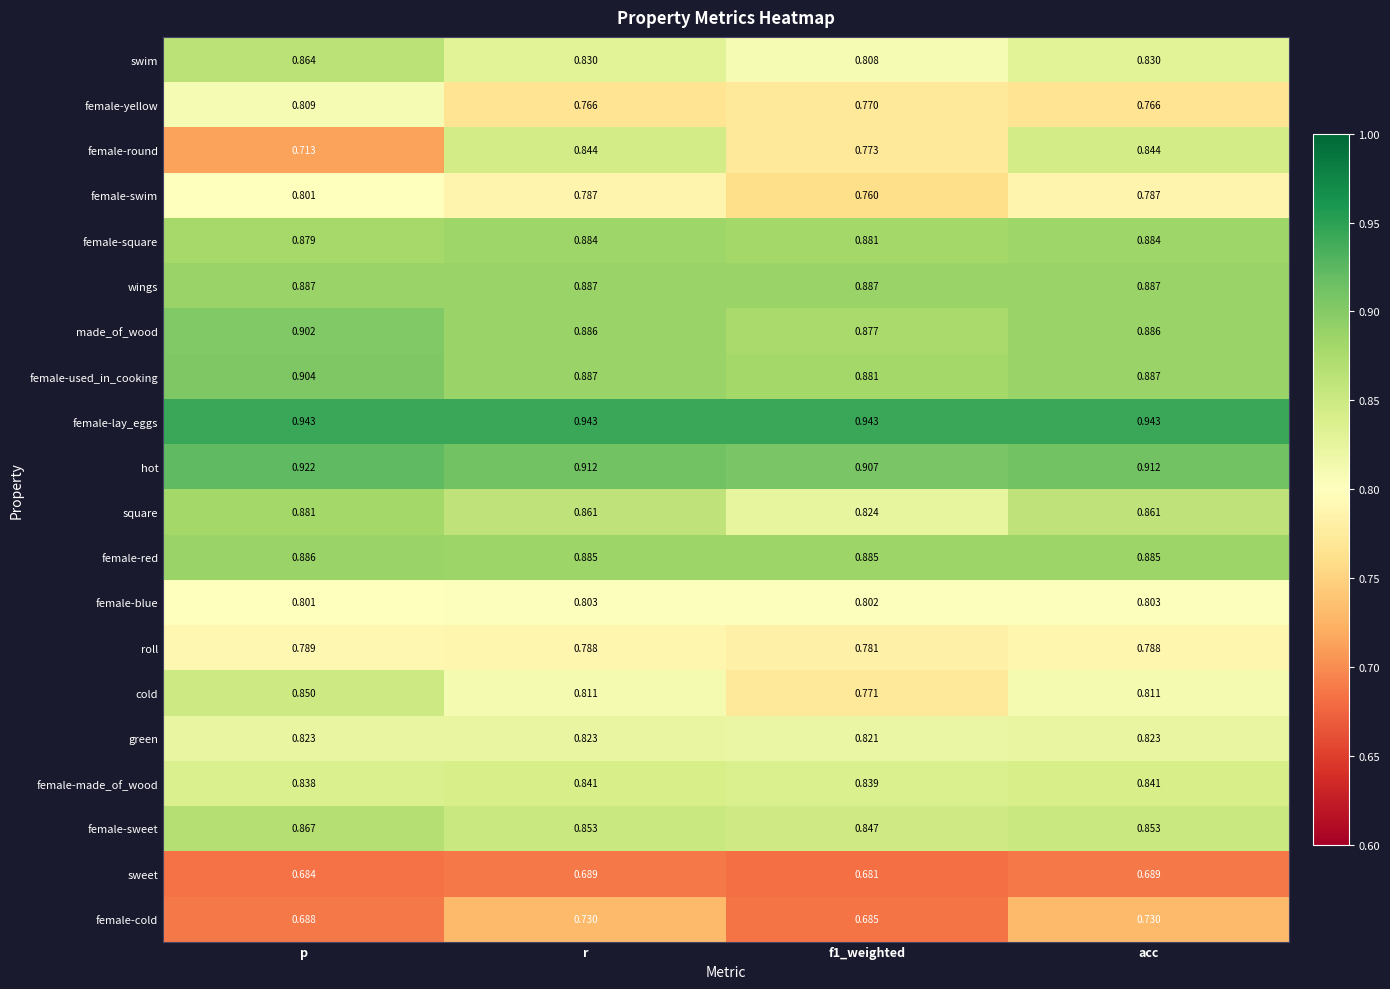

Is the value of female-swim at f1_weighted greater than the value of female-used_in_cooking at r?

No